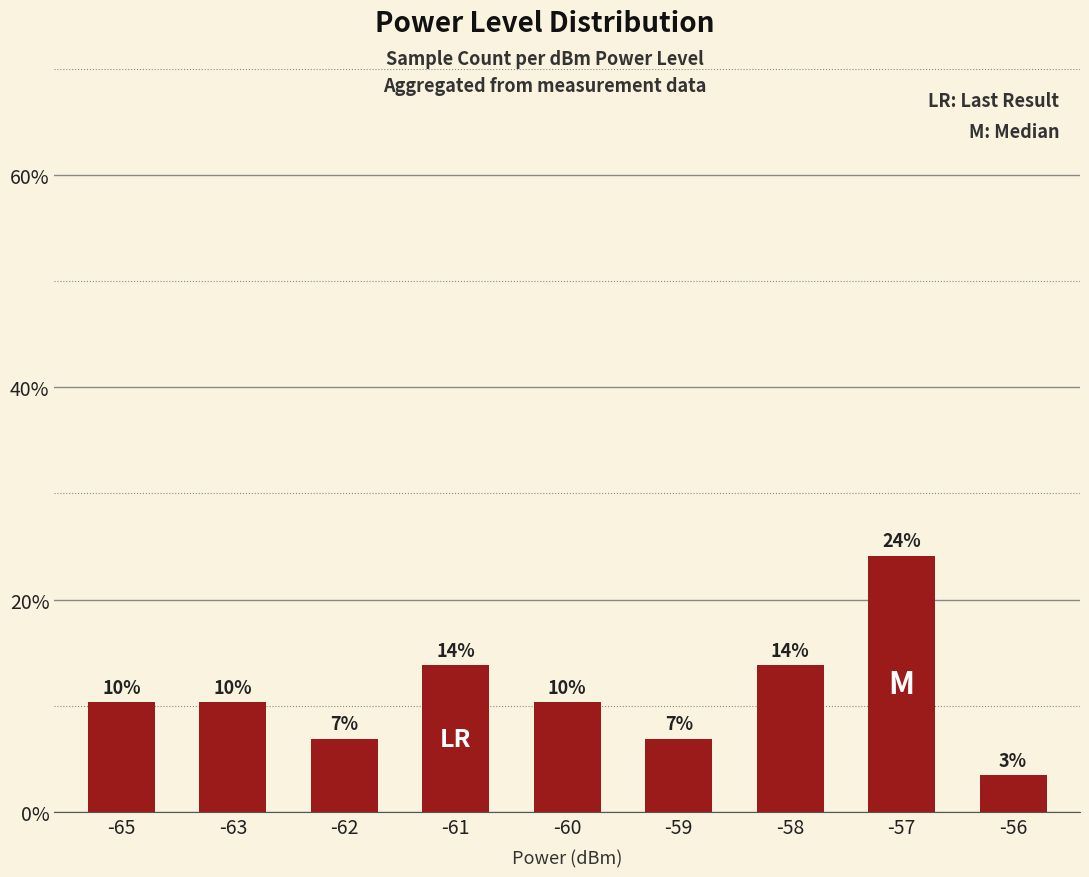

Are the bars grouped side by side (vs. stacked)?

No